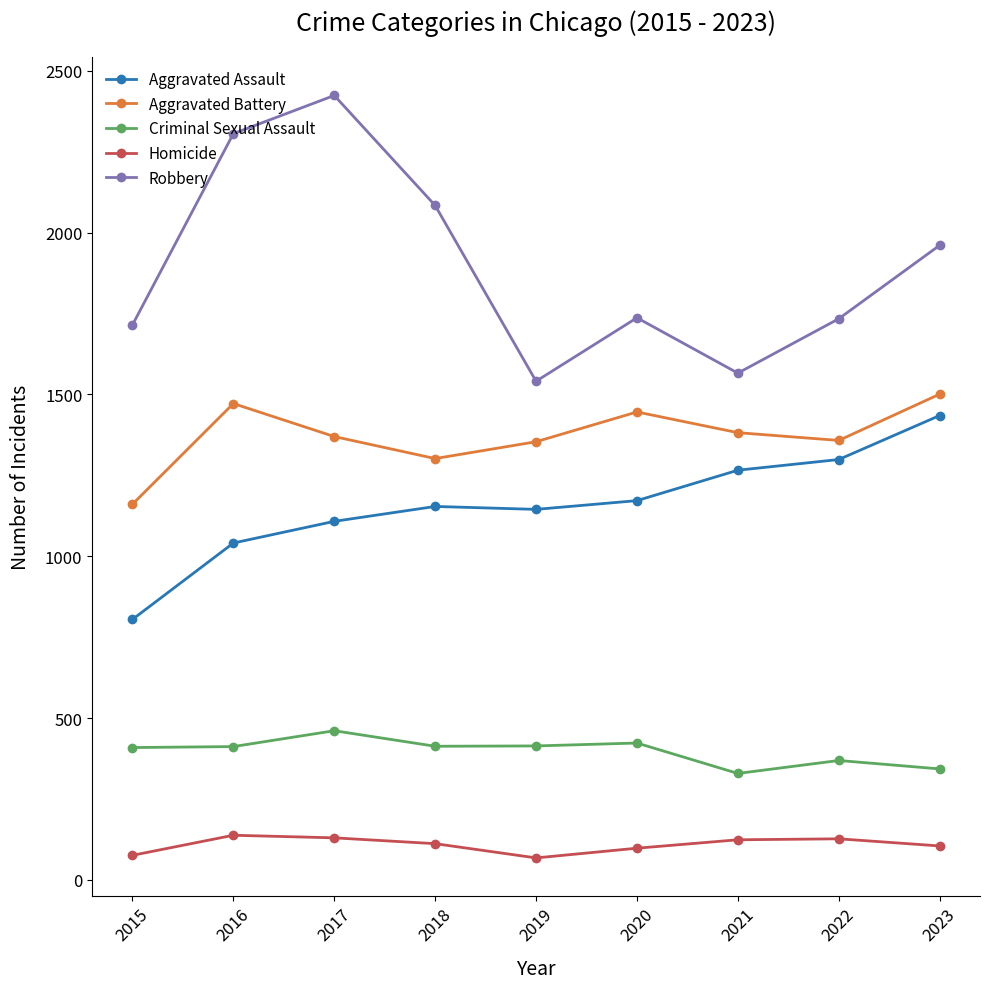

What are all the series names shown in the legend?

Aggravated Assault, Aggravated Battery, Criminal Sexual Assault, Homicide, Robbery